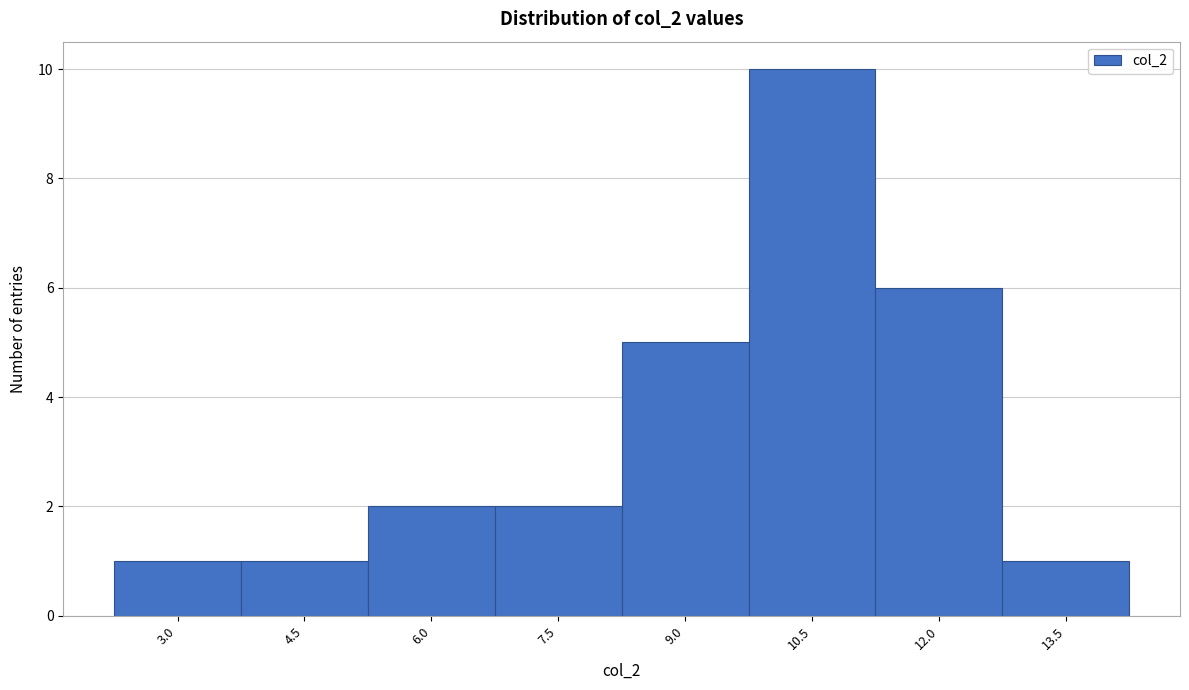

Reading left to right, transcribe all the data shown in this chart.

1	1	2	2	5	10	6	1